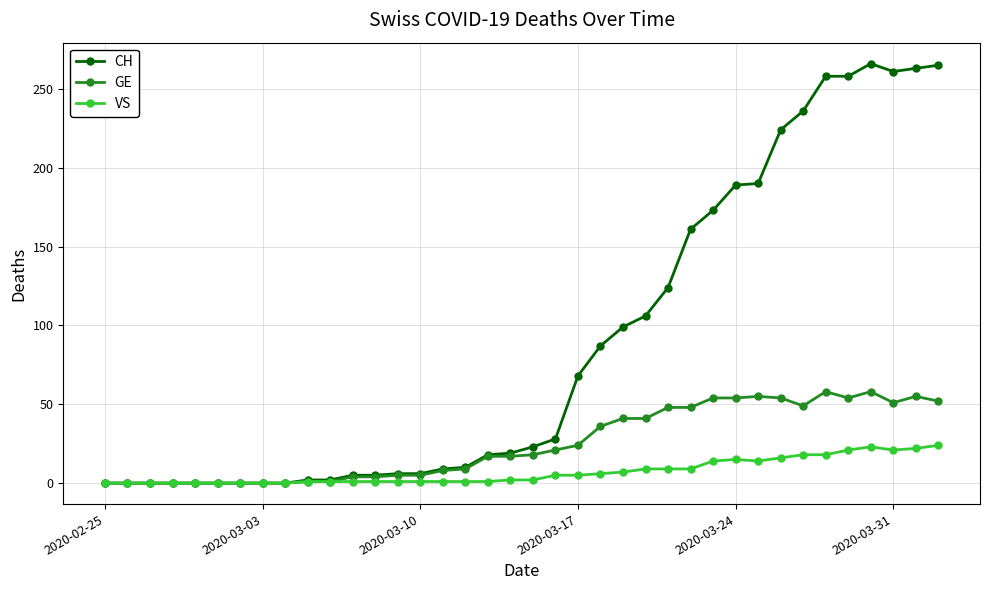

What is the greatest value displayed?

266